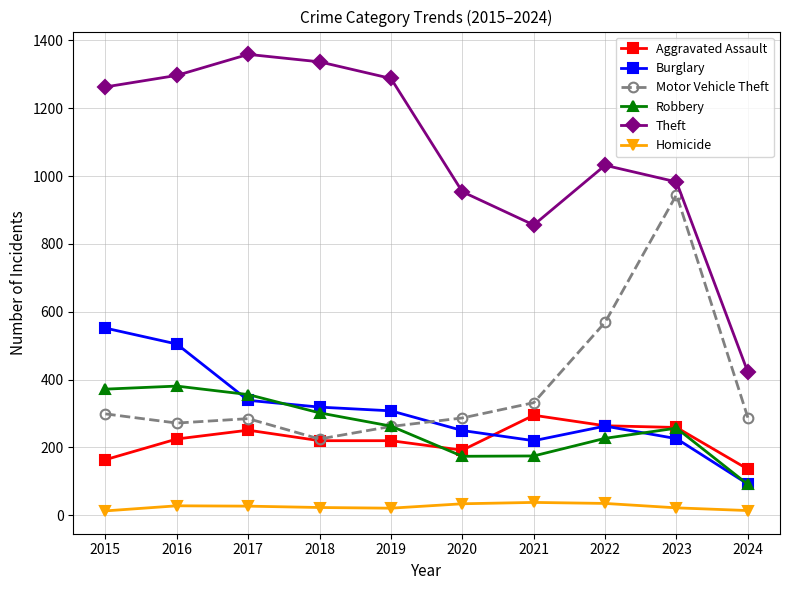

Rank the series by their maximum value, from lowest to highest.

Homicide, Aggravated Assault, Robbery, Burglary, Motor Vehicle Theft, Theft